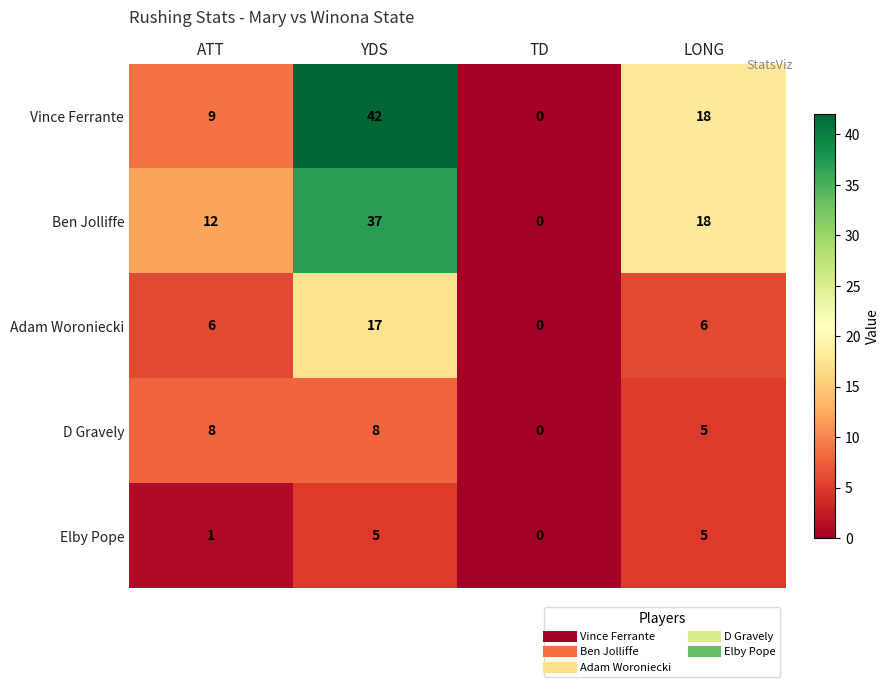

At which category is the sum across all series the highest?

YDS